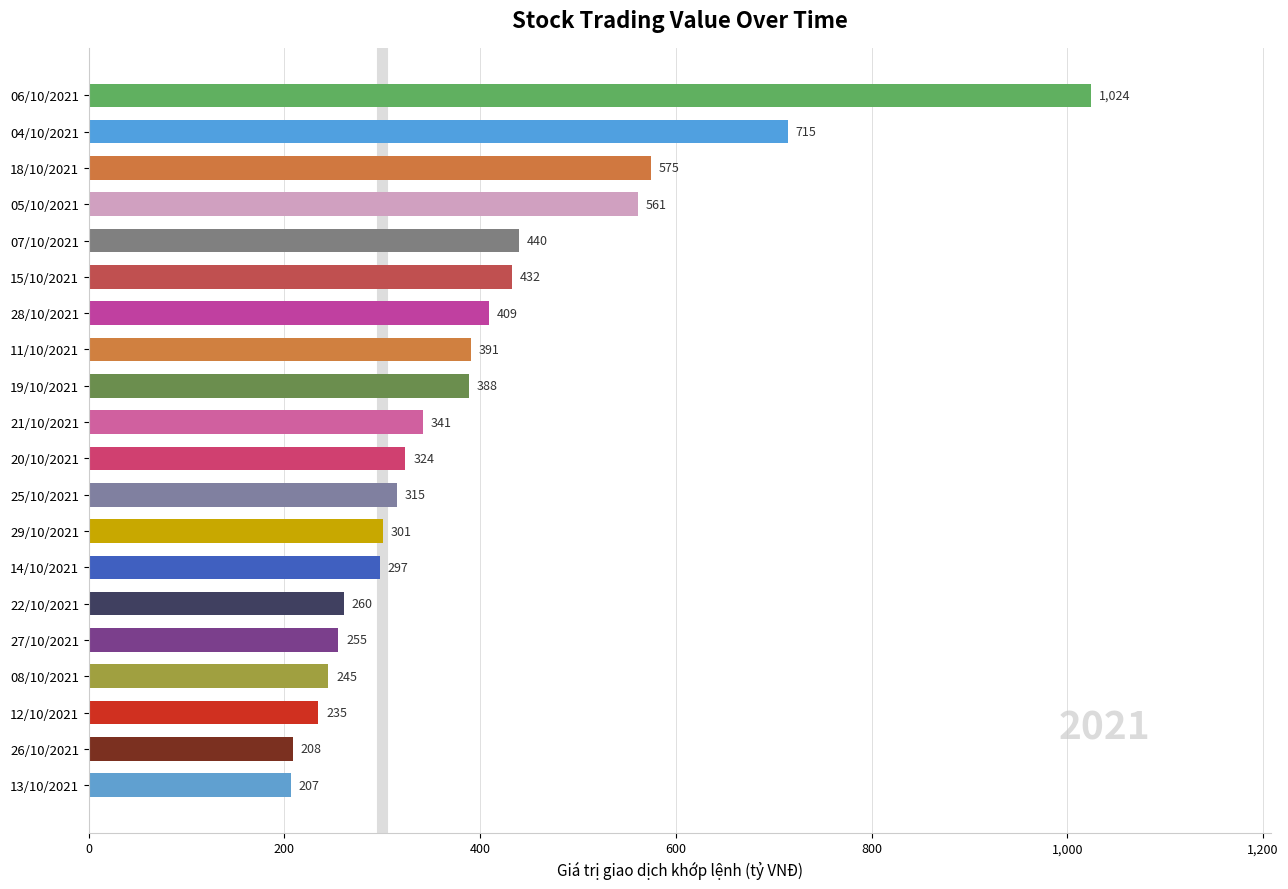

What is the smallest value displayed?

206.8